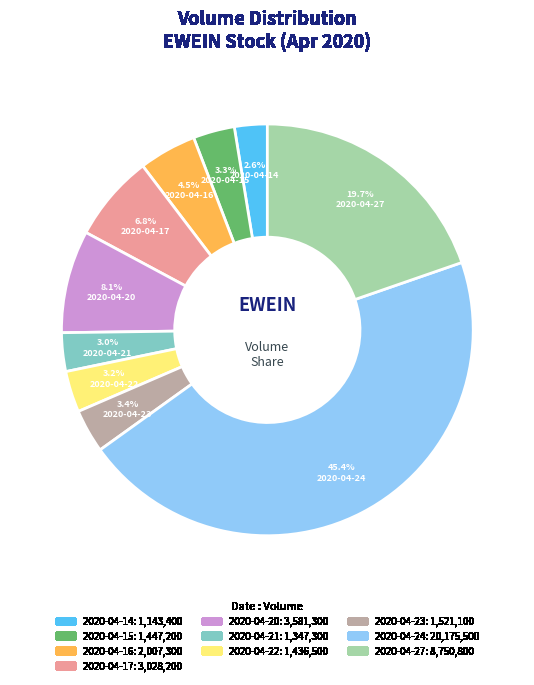

How many slices are in this pie chart?

10